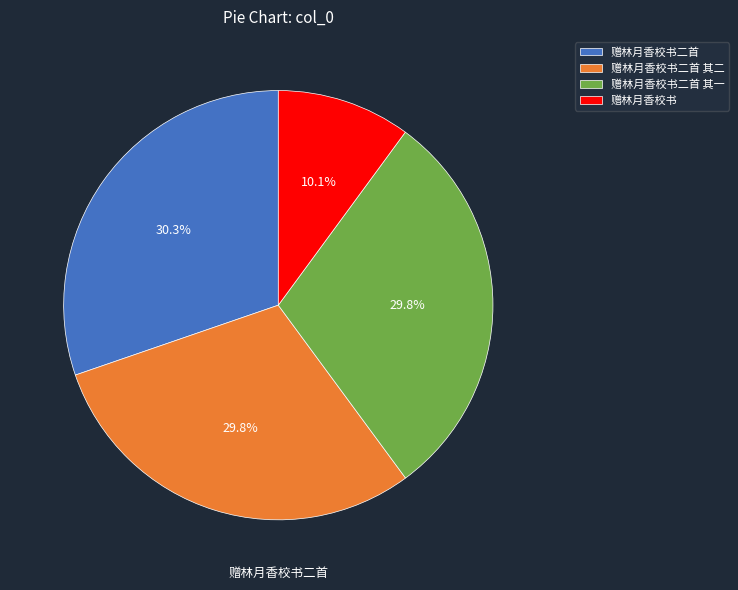

Which has a higher value, 赠林月香校书二首 其二 or 赠林月香校书二首 其一?

赠林月香校书二首 其二